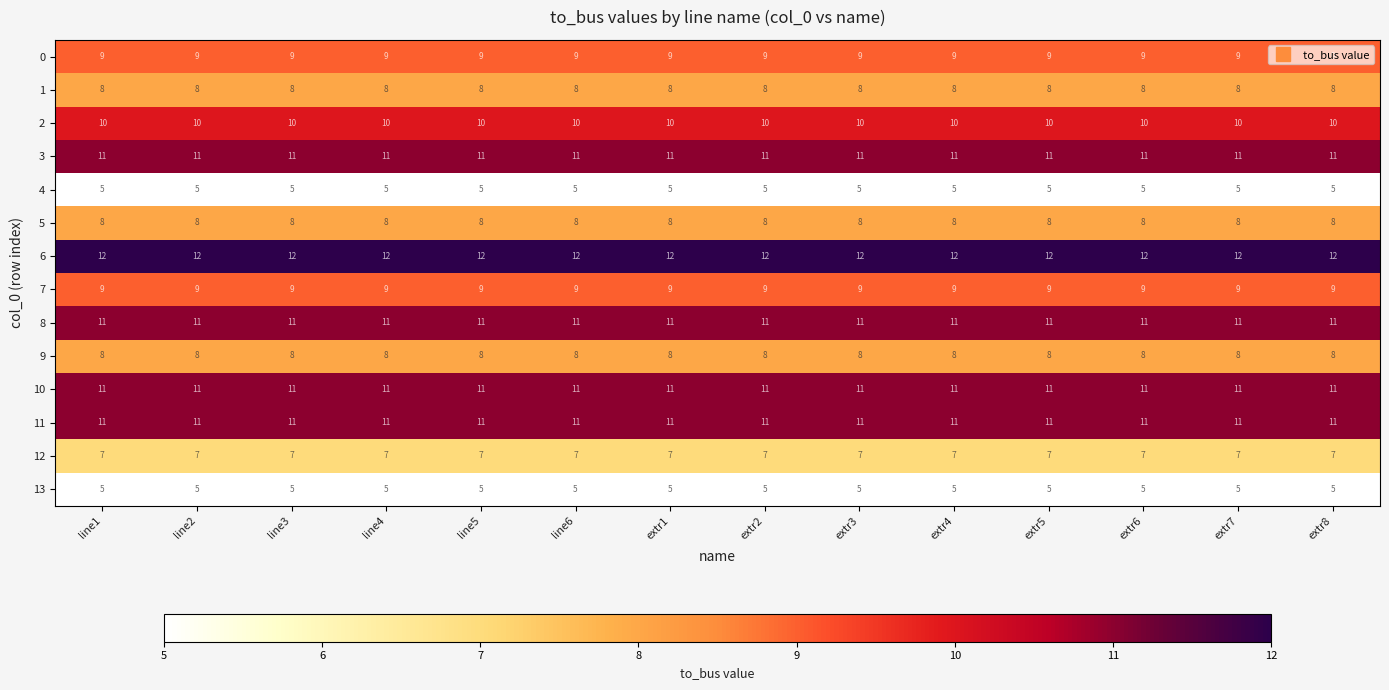

Which series has the largest total across all categories?

6